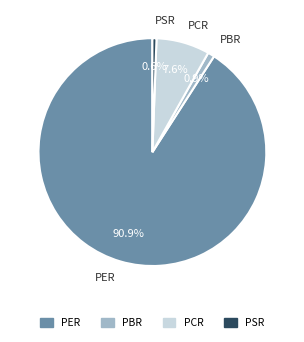

Is it true that PSR is 1% of the pie?

True